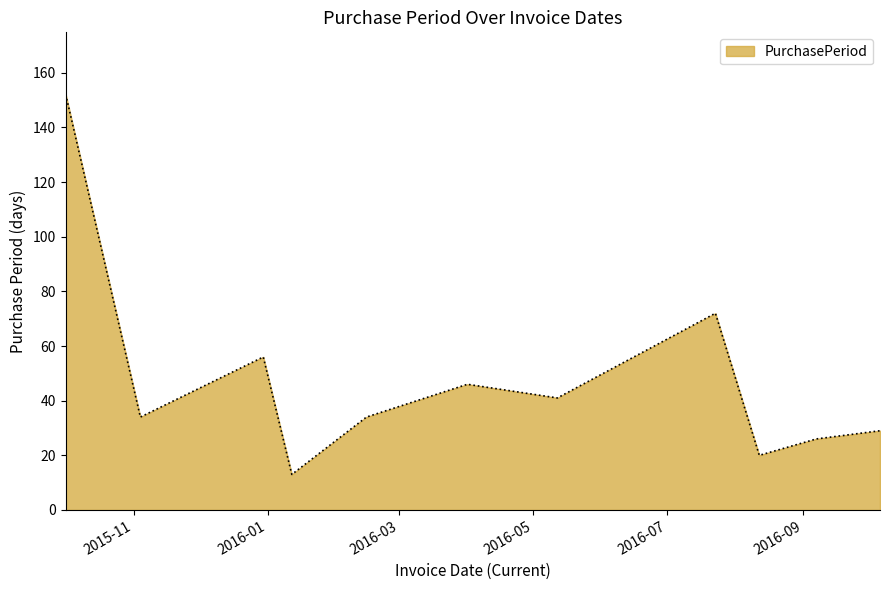

What is the maximum value shown in the chart?

152